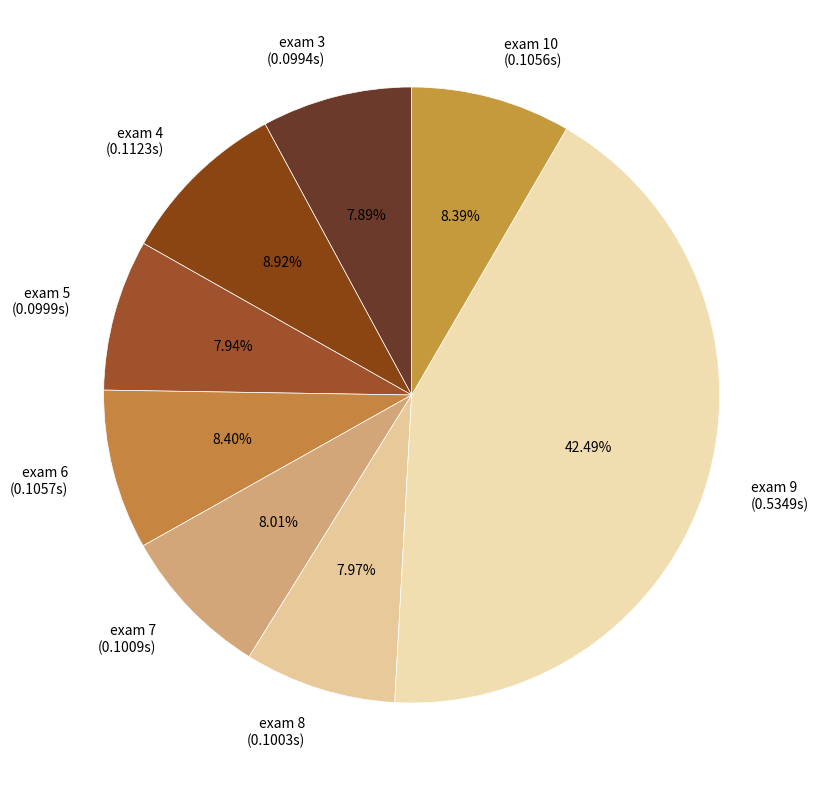

Combined, do exam 5 (0.0999s) and exam 6 (0.1057s) account for over 50%?

No